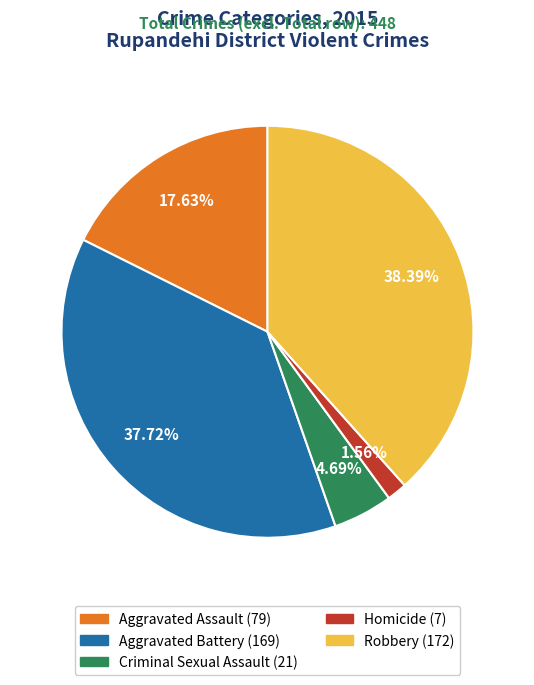

True or false: Homicide accounts for 2% of the total.

True